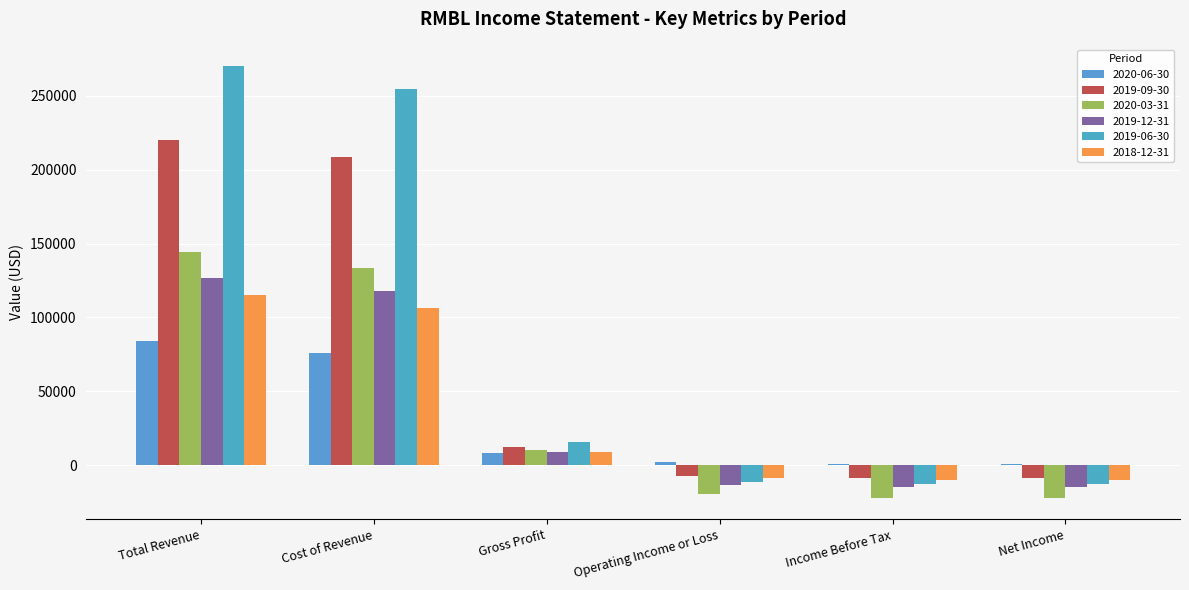

What is the approximate value of 2018-12-31 at Net Income, to the nearest 10?

-9800